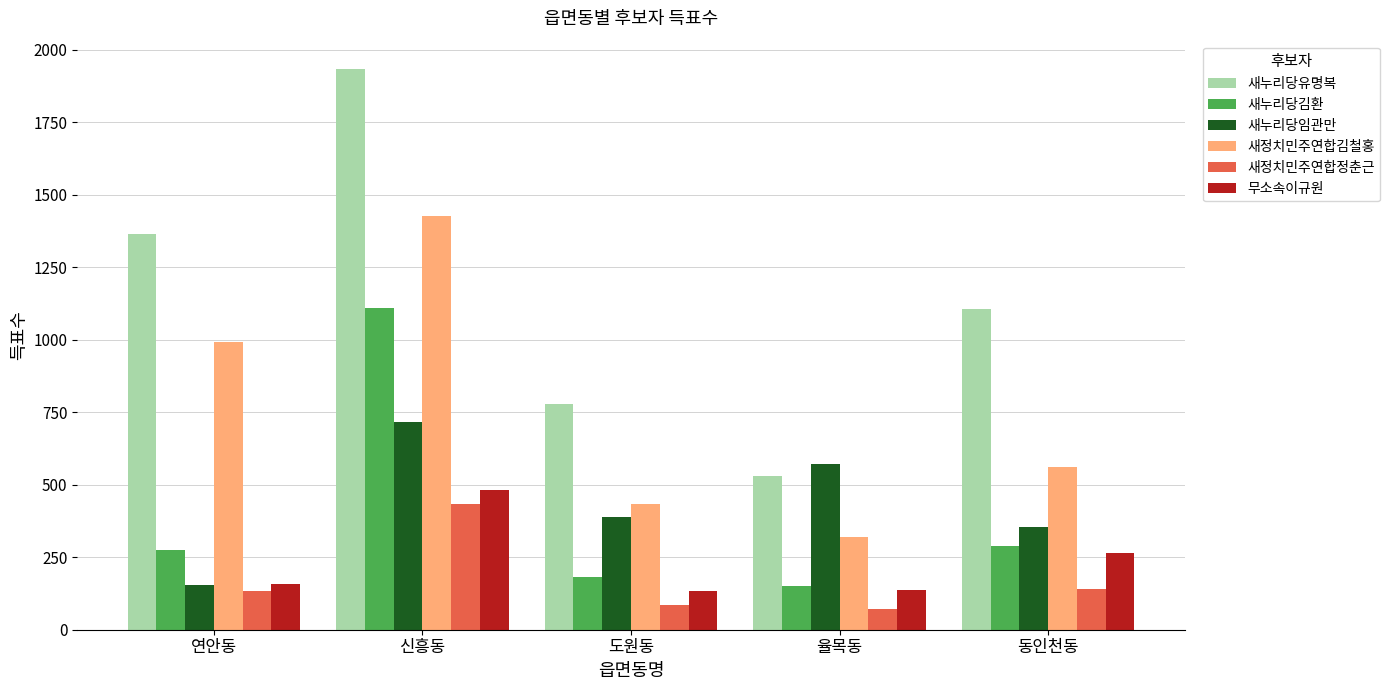

Are the bars horizontal?

No